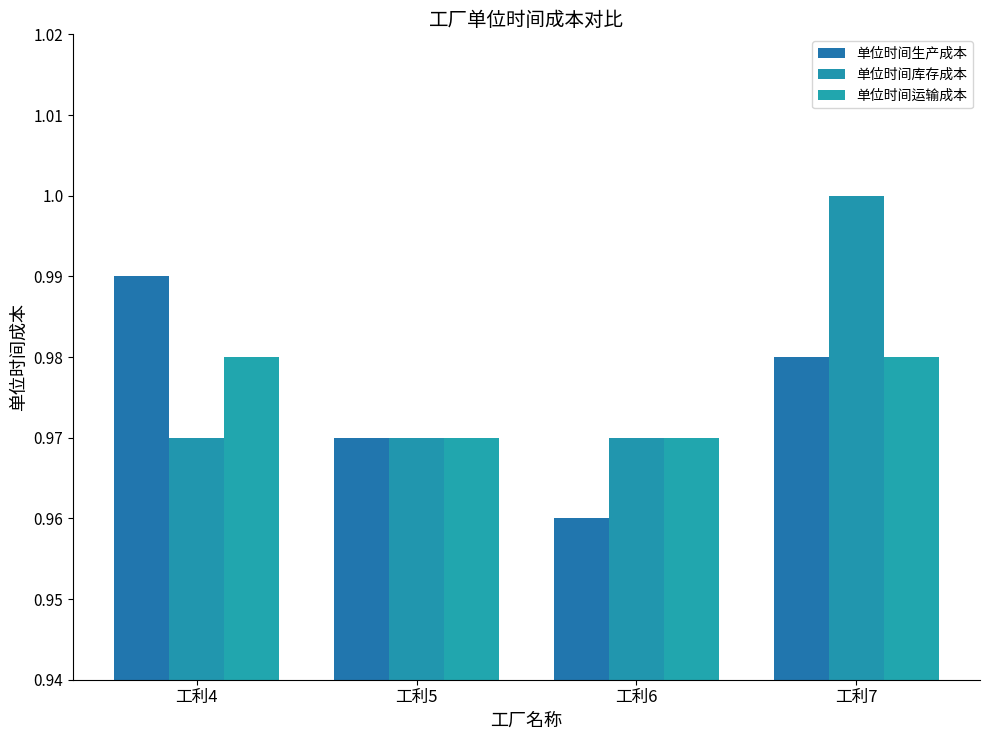

Count the number of data series in this chart.

3